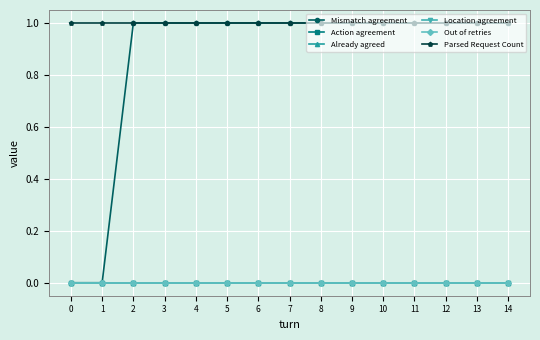

Which series has the largest range (max minus min)?

Mismatch agreement